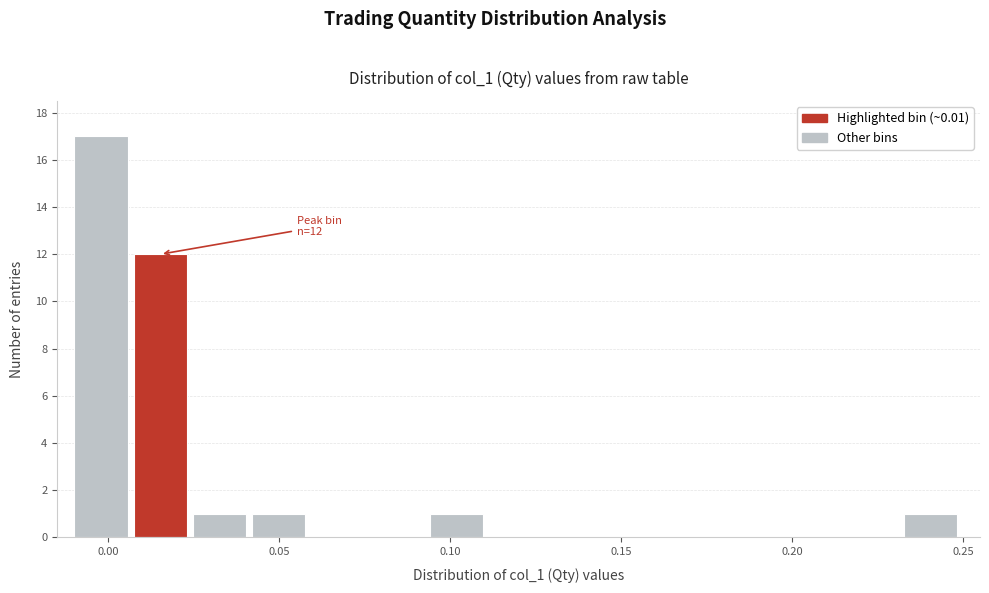

Read against the x-axis, roughly where is the centre of the tallest bar?

0.000